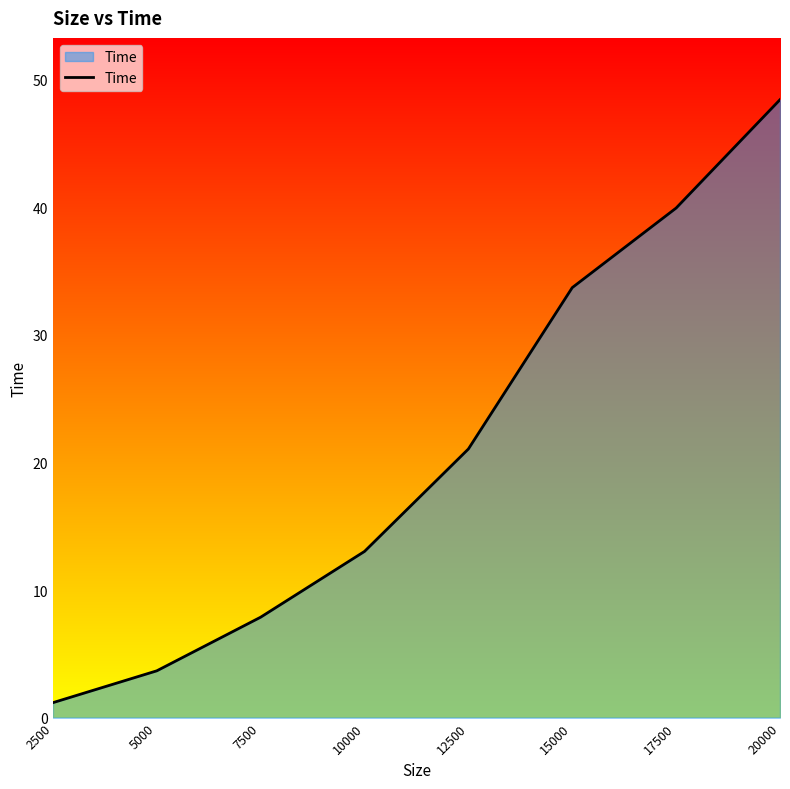

How many lines are shown in the chart?

1